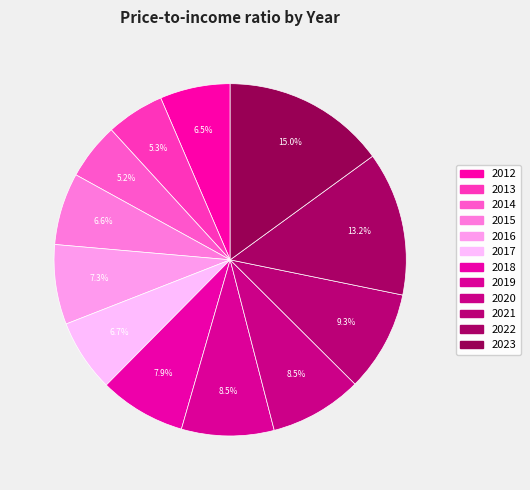

What is the ratio of the value at 2018 to the value at 2017?

1.2